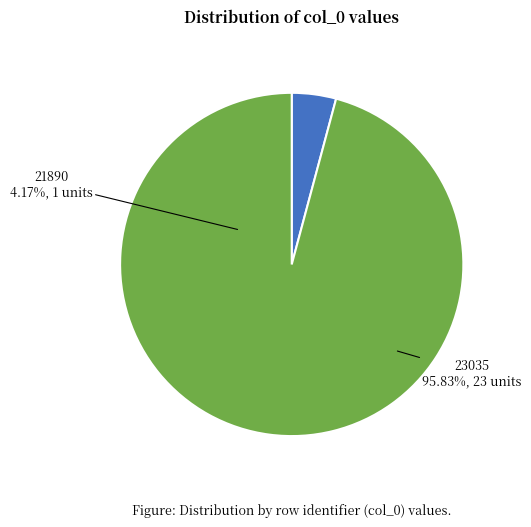

To the nearest percent, what portion does 23035 represent?

96%